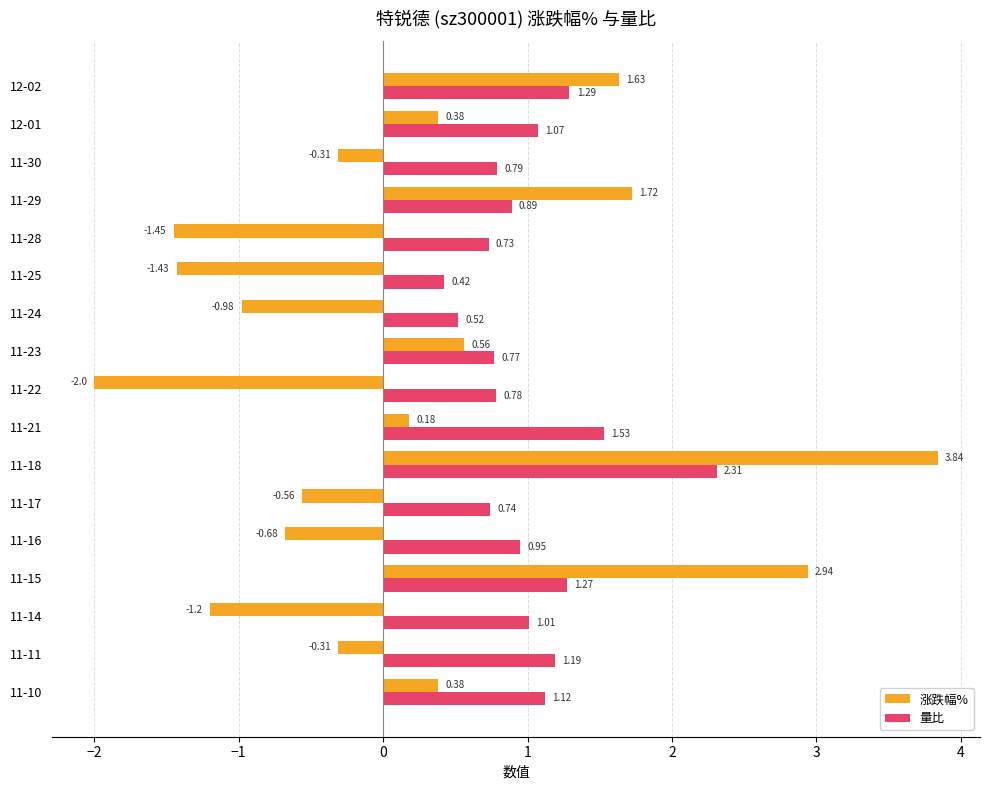

Which series has the largest total across all categories?

量比